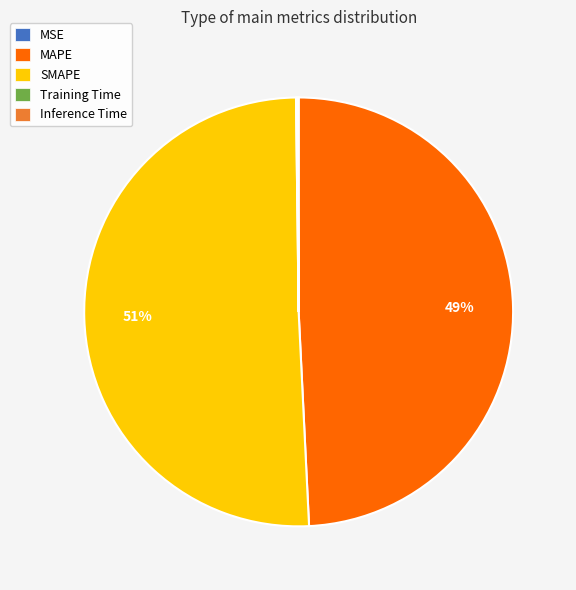

Which slice is the largest?

SMAPE